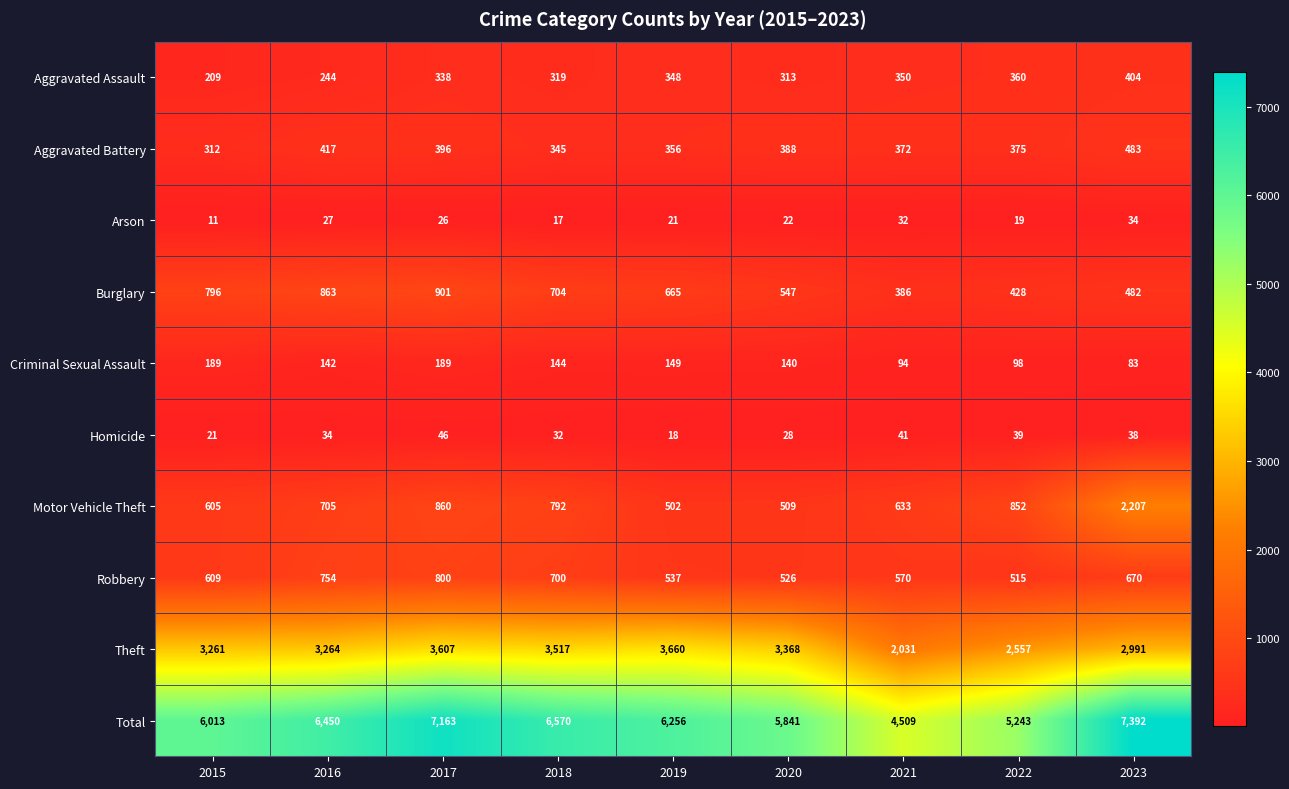

Rank the series at 2018 from lowest to highest value.

Arson, Homicide, Criminal Sexual Assault, Aggravated Assault, Aggravated Battery, Robbery, Burglary, Motor Vehicle Theft, Theft, Total